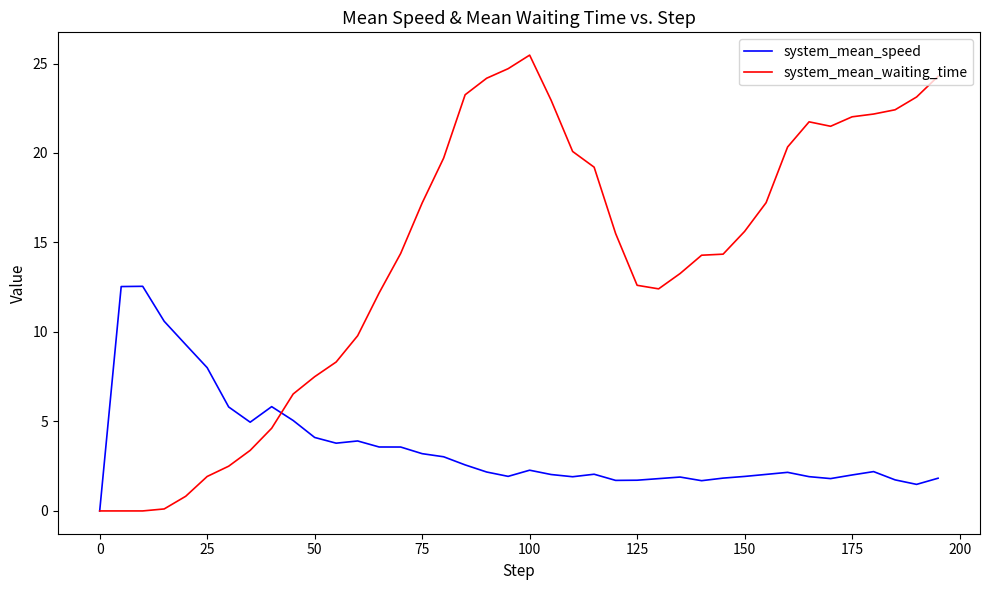

What are all the series names shown in the legend?

system_mean_speed, system_mean_waiting_time